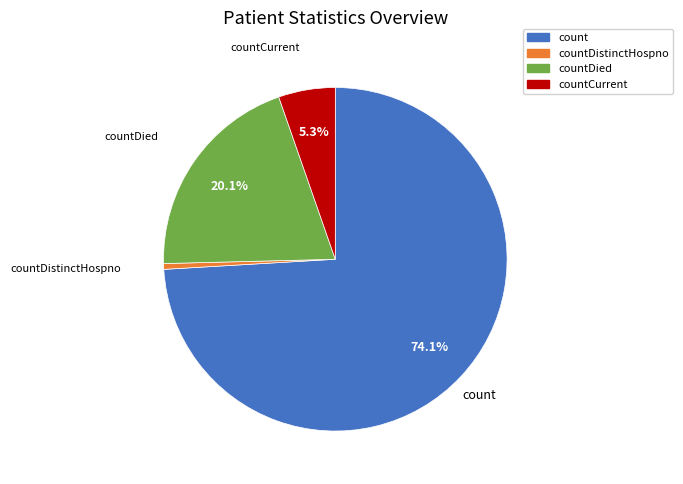

How many slices are in this pie chart?

4